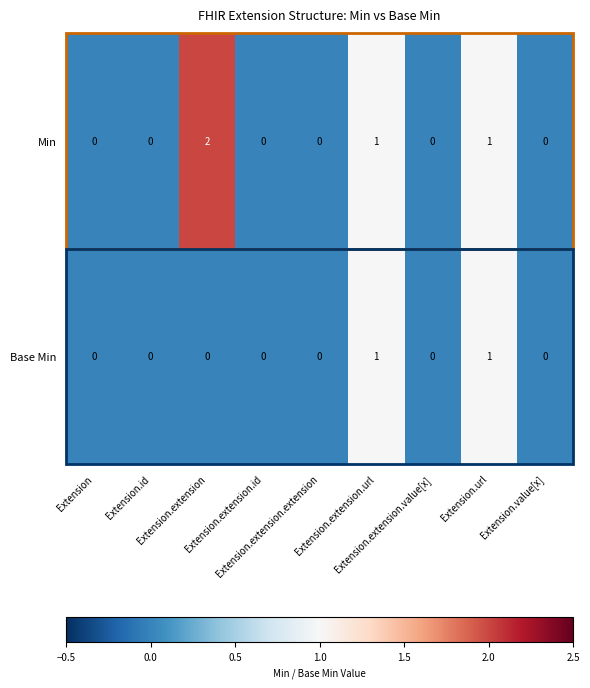

Count the Min values in the range 0 to 1.

8